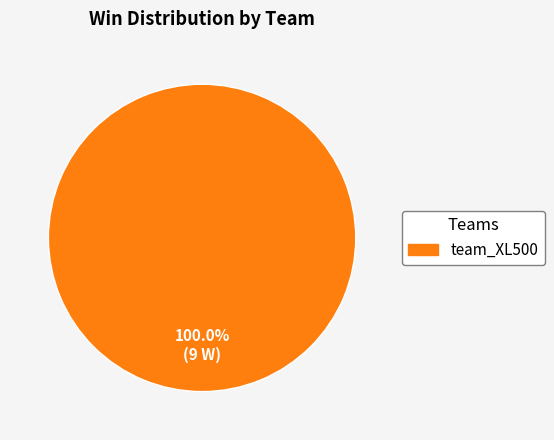

Is there any slice that represents more than half of the pie?

Yes